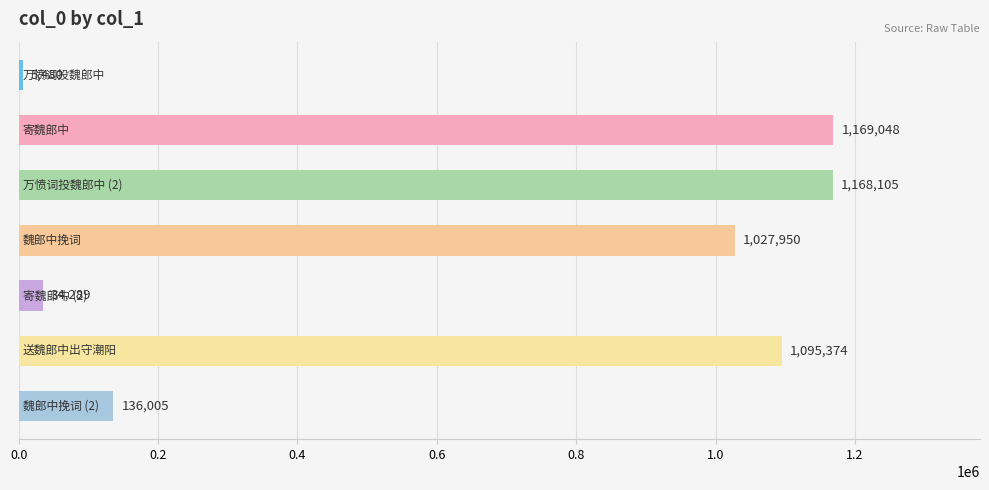

What is the smallest value displayed?

5480